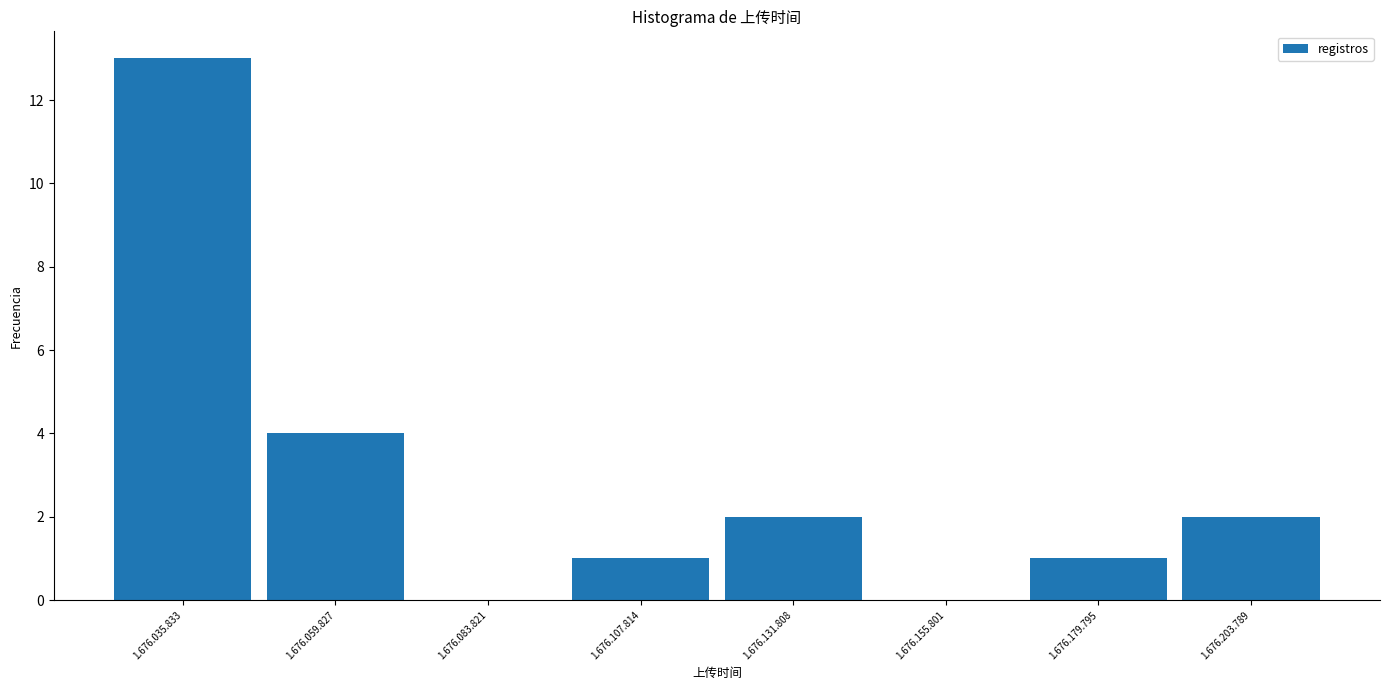

Reading left to right, what are all the values shown in this chart?

1.676.035.833=13	1.676.059.827=4	1.676.083.821=0	1.676.107.814=1	1.676.131.808=2	1.676.155.801=0	1.676.179.795=1	1.676.203.789=2